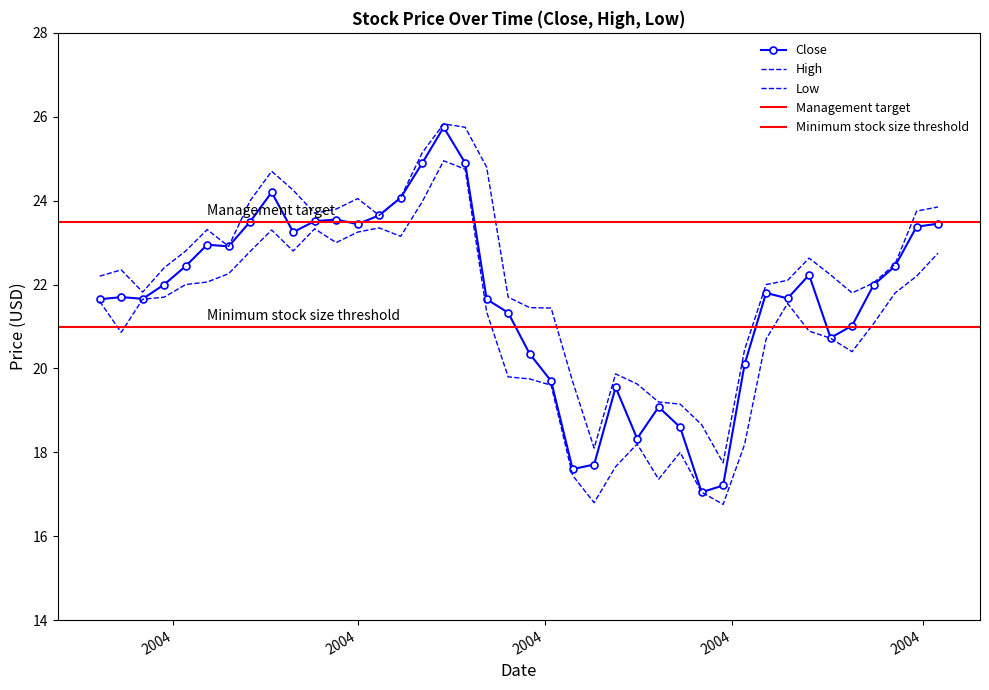

Which category has the lowest value across all series?

2004-06-28